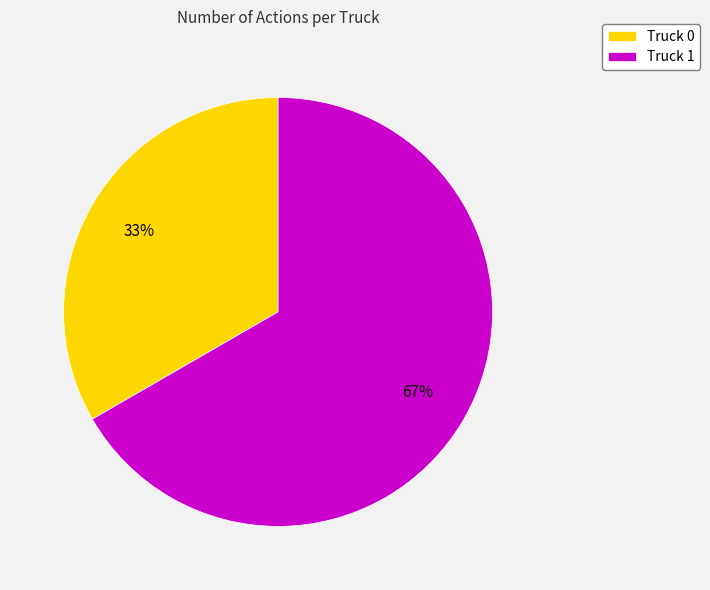

Is there a majority slice in this chart?

Yes